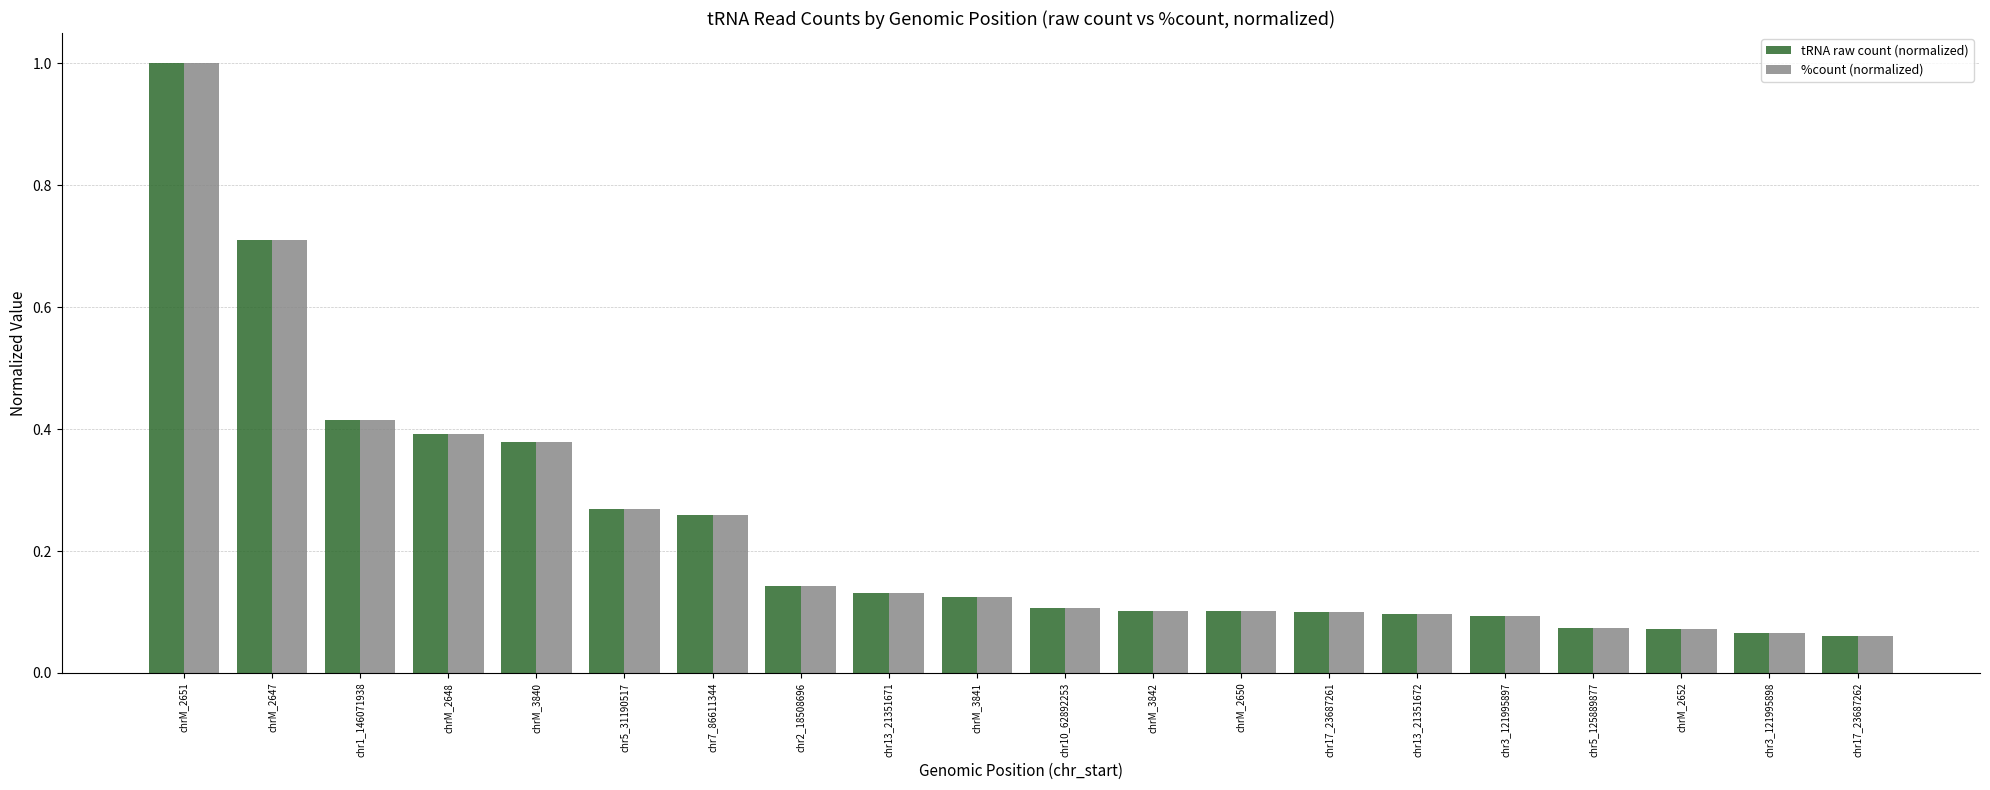

Is it true that %count (normalized) equals 0.2 at chrM_3842?

False